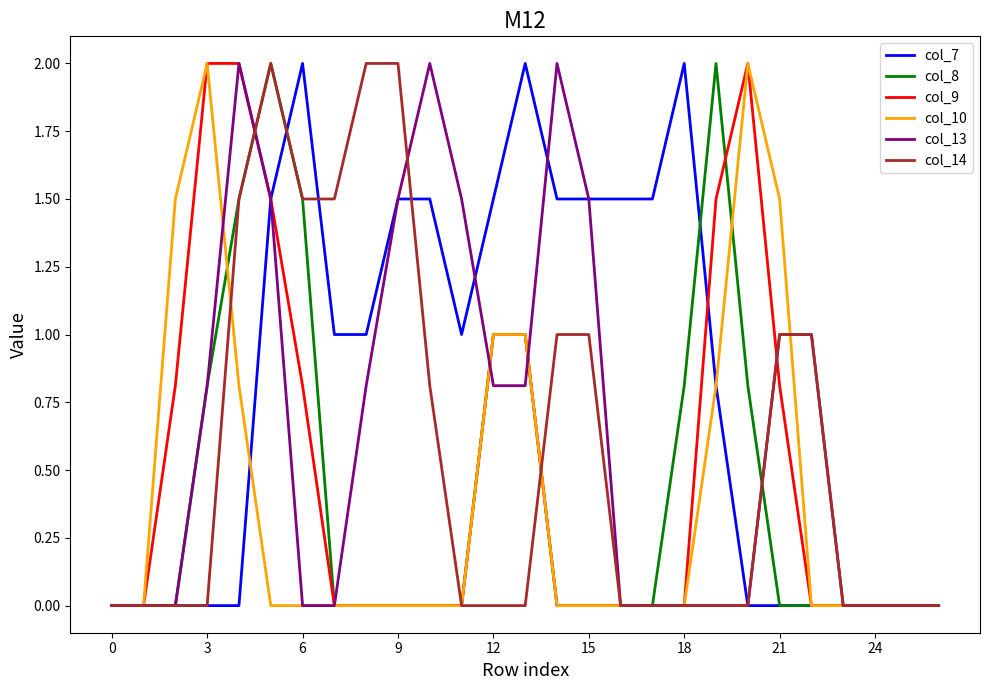

What is the greatest value displayed?

2.0